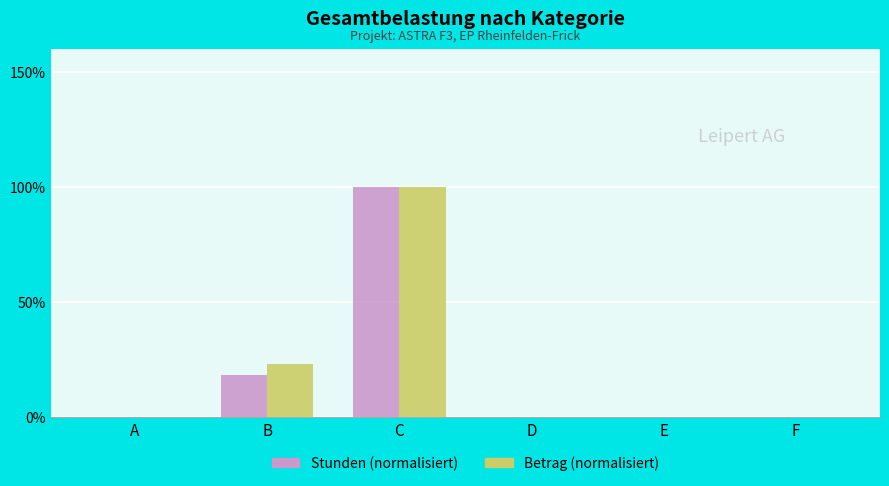

Are the bars horizontal?

No